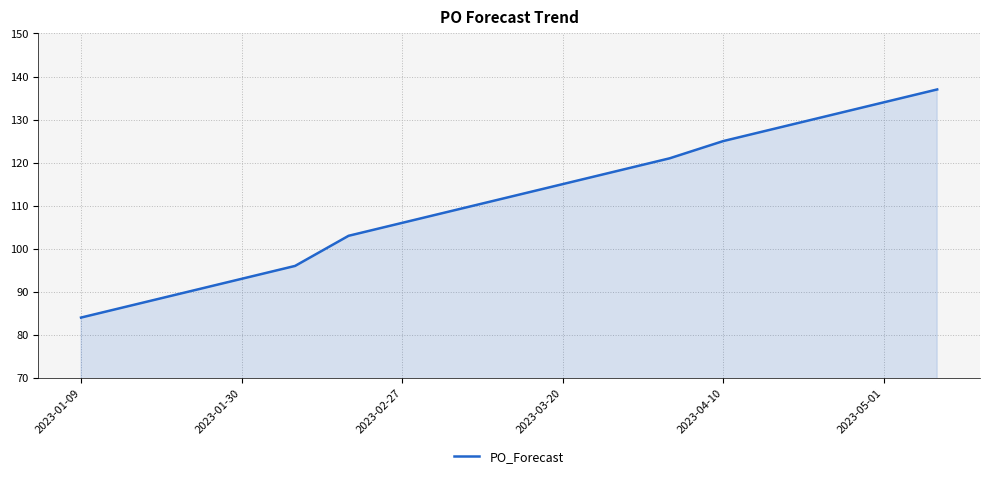

What is the maximum value shown in the chart?

137